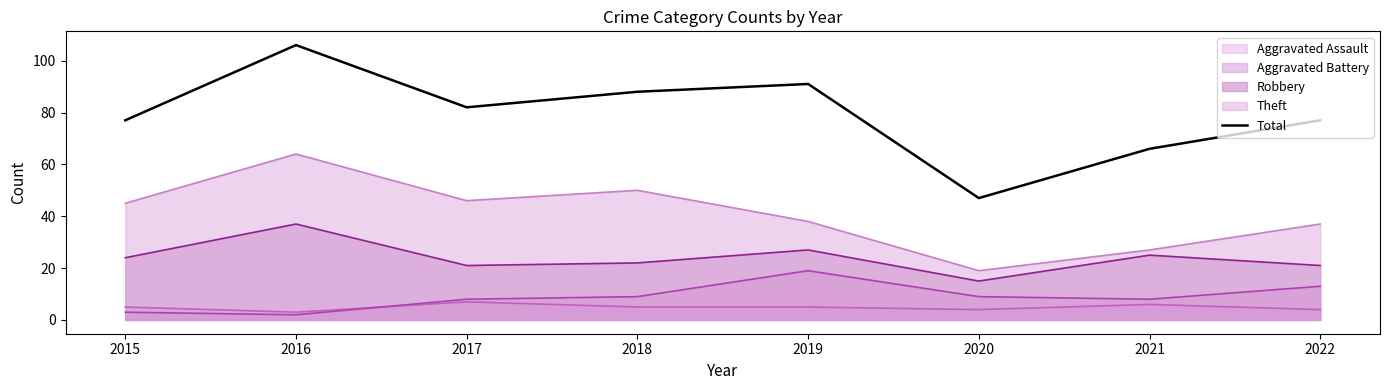

How many lines are shown in the chart?

5